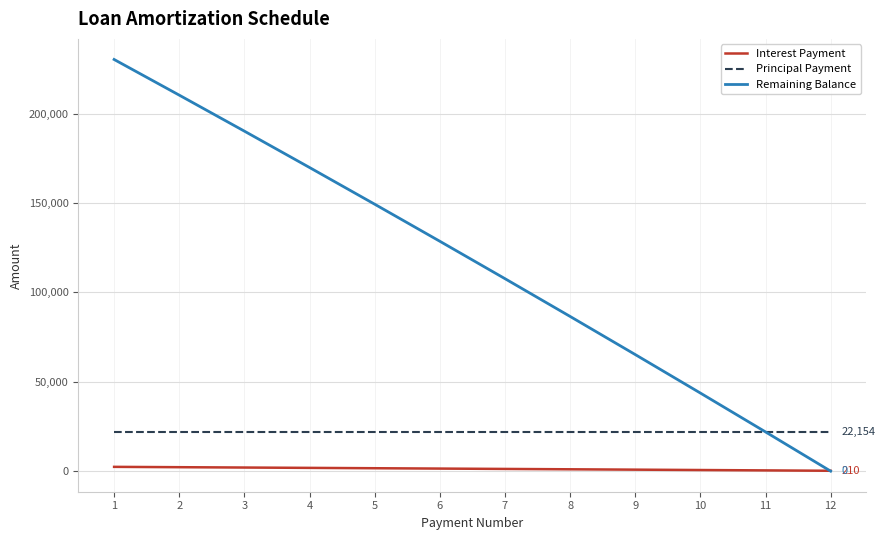

Which series has the largest total across all categories?

Remaining Balance